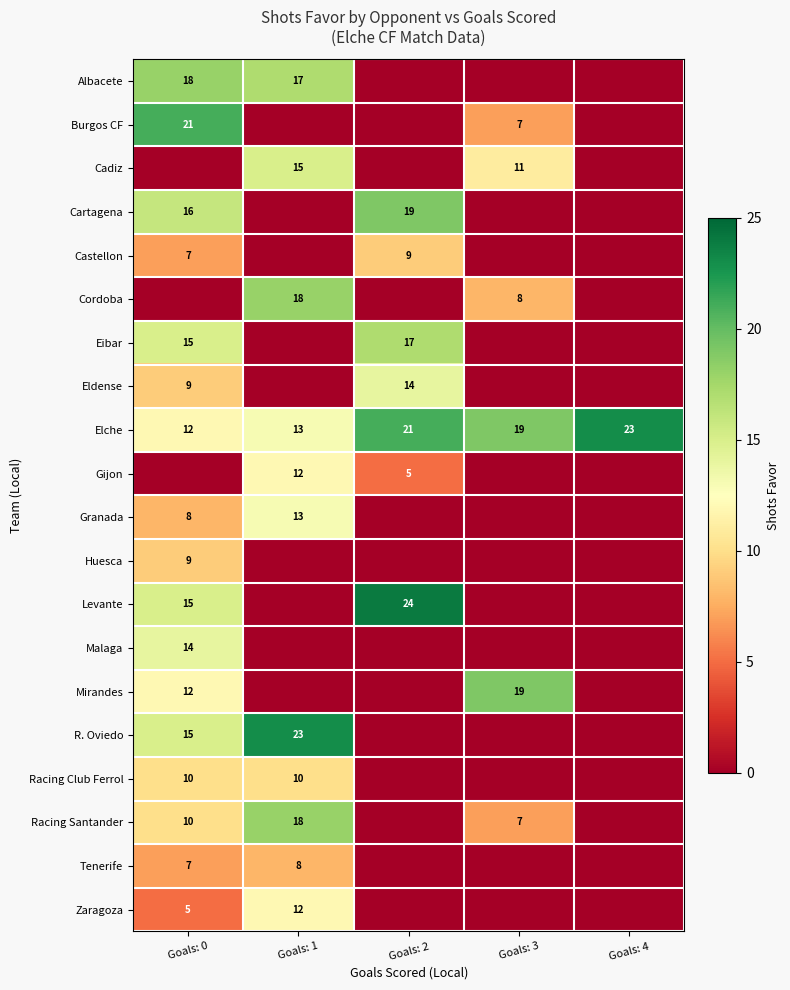

Between Goals: 4 and Goals: 1, which is larger?

Goals: 1